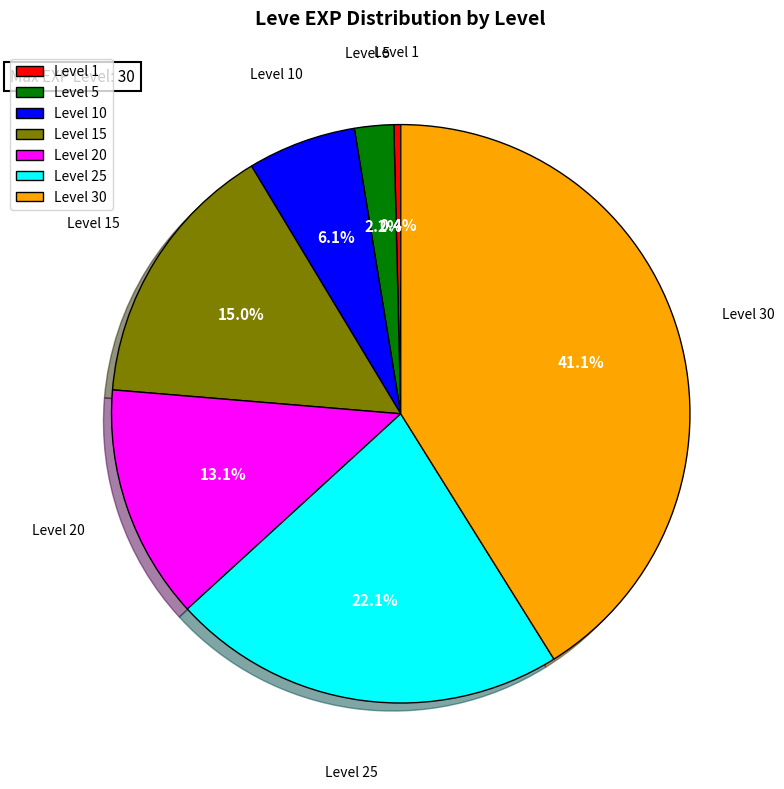

Is it true that Level 30 is 28% of the pie?

False